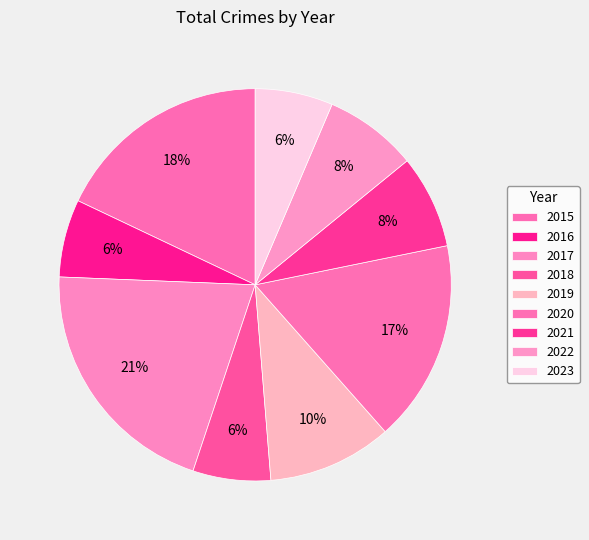

What is the largest slice in the pie chart?

2017